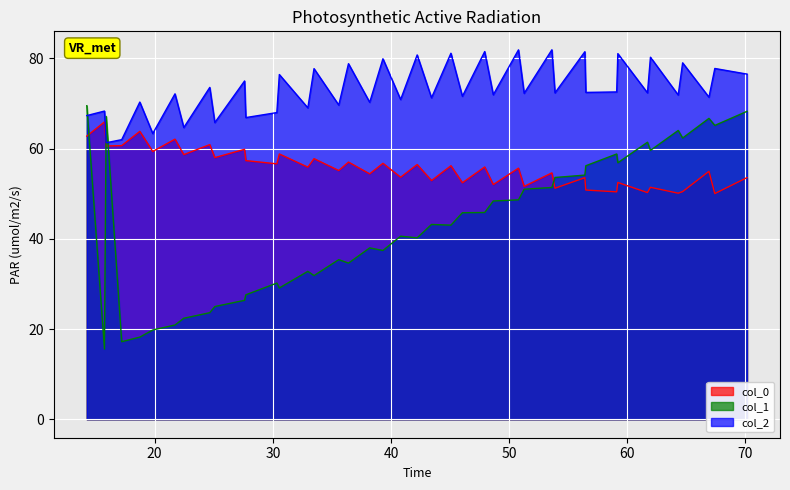

Which series has the largest range (max minus min)?

col_1